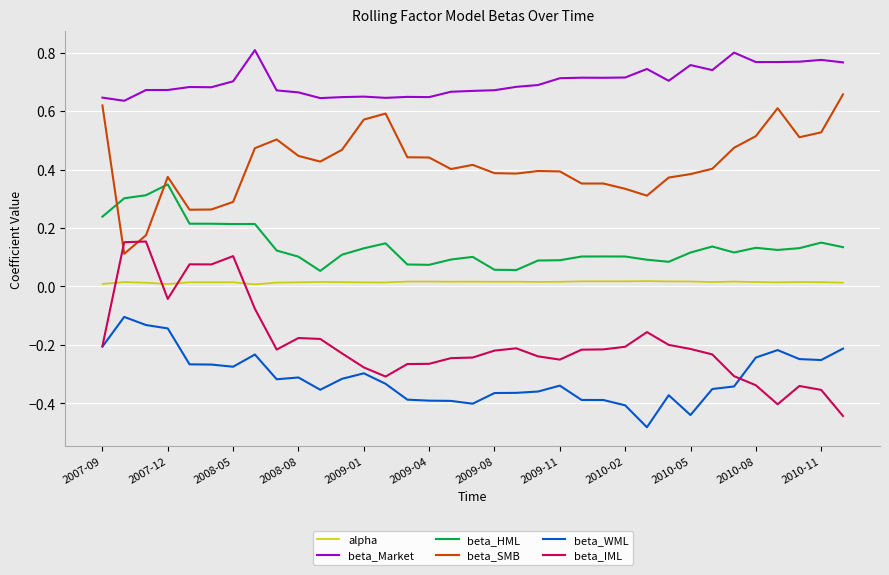

Rank the series by their maximum value, from lowest to highest.

beta_WML, alpha, beta_IML, beta_HML, beta_SMB, beta_Market